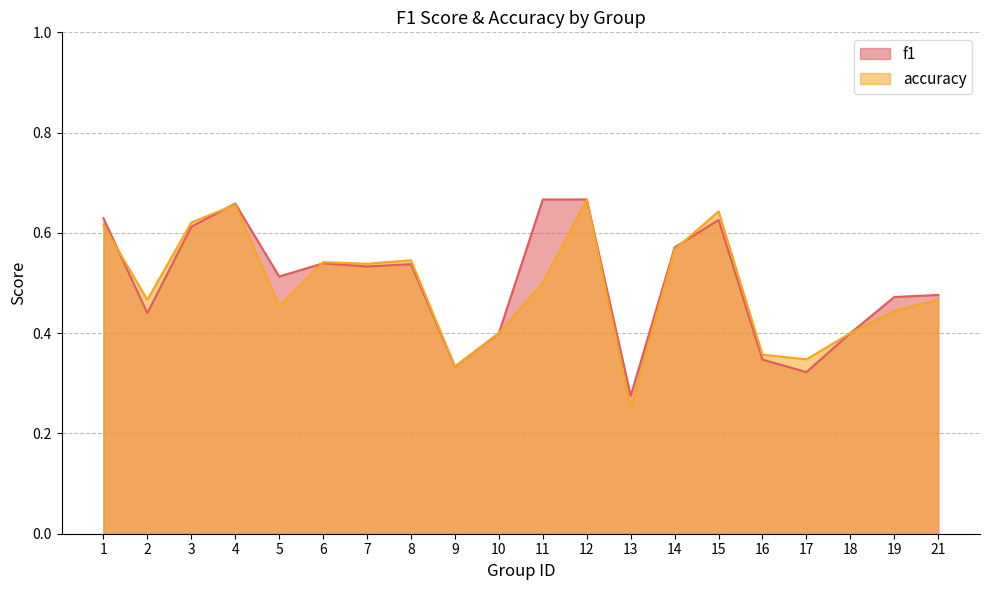

Reading left to right, transcribe all the data shown in this chart.

f1: 1=0.6	2=0.4	3=0.6	4=0.7	5=0.5	6=0.5	7=0.5	8=0.5	9=0.3	10=0.4	11=0.7	12=0.7	13=0.3	14=0.6	15=0.6	16=0.3	17=0.3	18=0.4	19=0.5	21=0.5
accuracy: 1=0.6	2=0.5	3=0.6	4=0.7	5=0.5	6=0.5	7=0.5	8=0.5	9=0.3	10=0.4	11=0.5	12=0.7	13=0.2	14=0.6	15=0.6	16=0.4	17=0.3	18=0.4	19=0.4	21=0.5